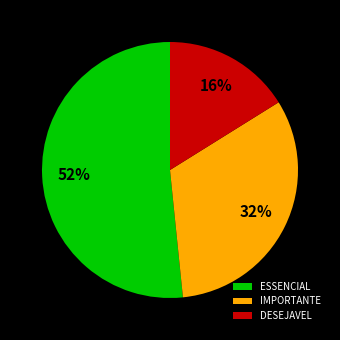

Rank the categories by value from highest to lowest.

ESSENCIAL, IMPORTANTE, DESEJAVEL